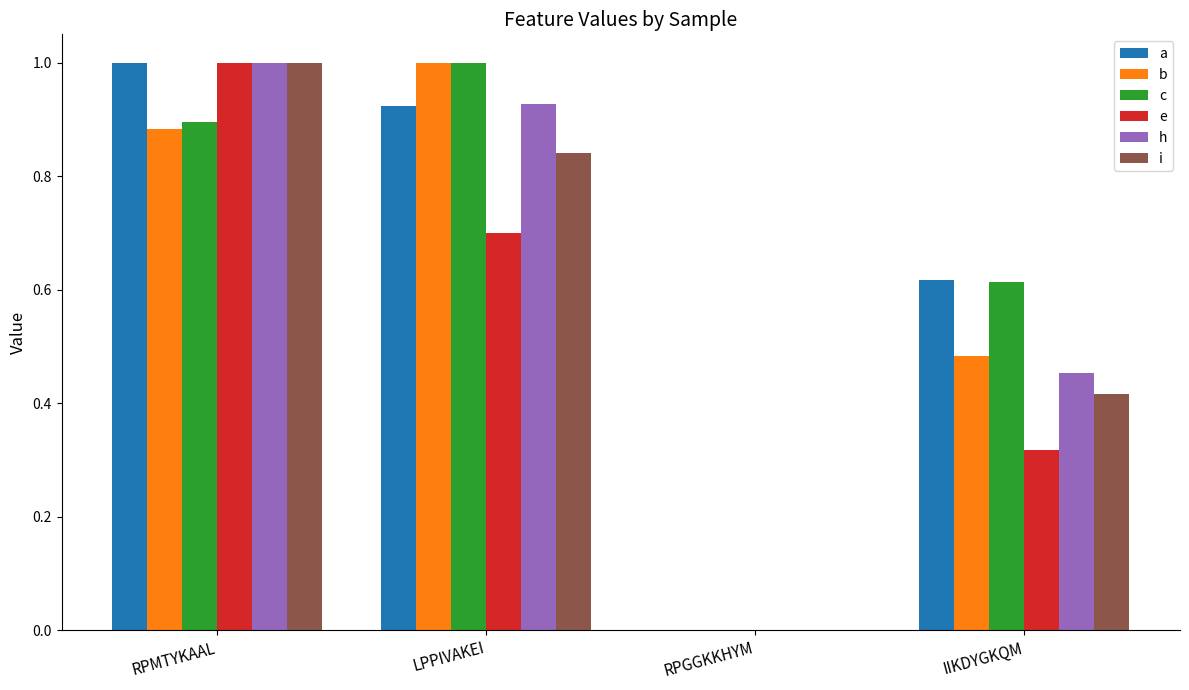

Between RPMTYKAAL and LPPIVAKEI, which series saw the biggest shift?

e